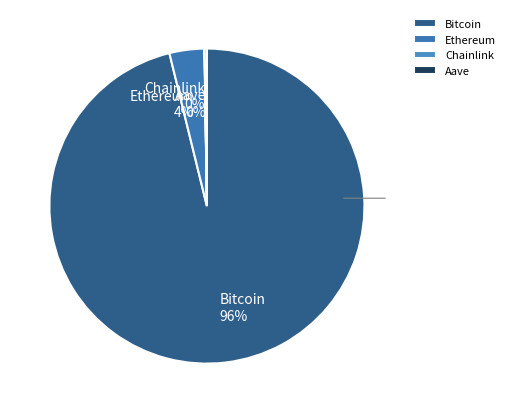

Is it true that Ethereum is 4% of the pie?

True